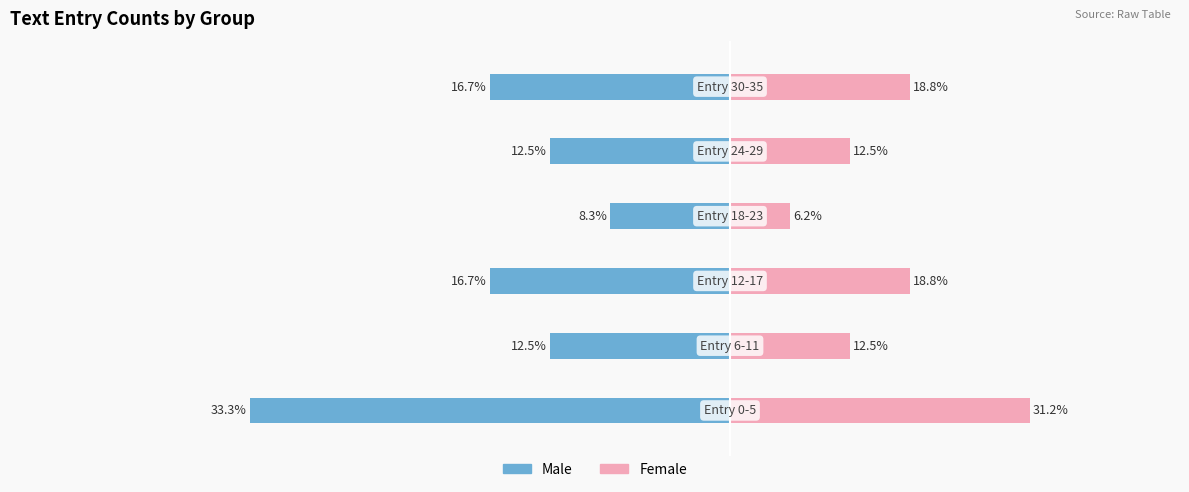

Which series has the largest range (max minus min)?

Male